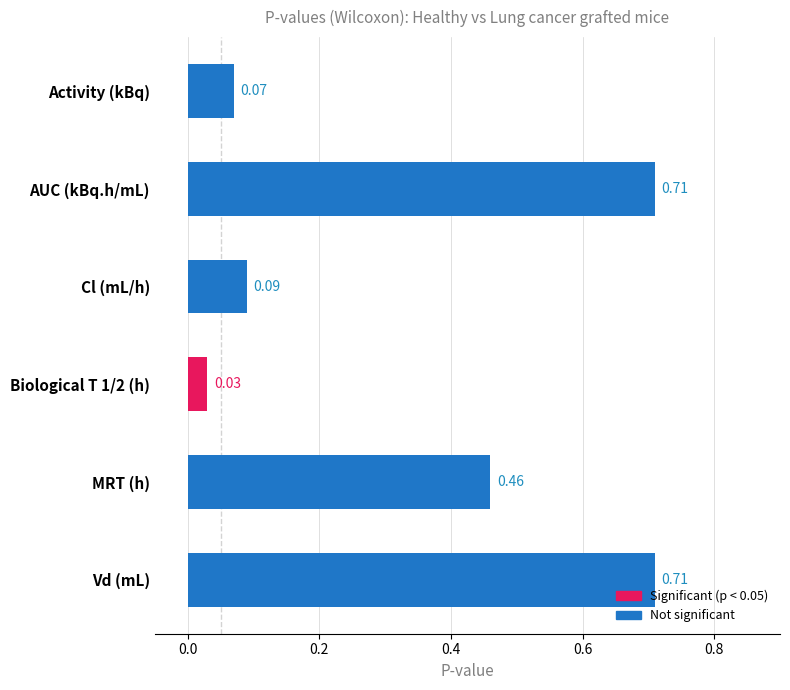

What is the change in value from Cl (mL/h) to MRT (h)?

+0.4